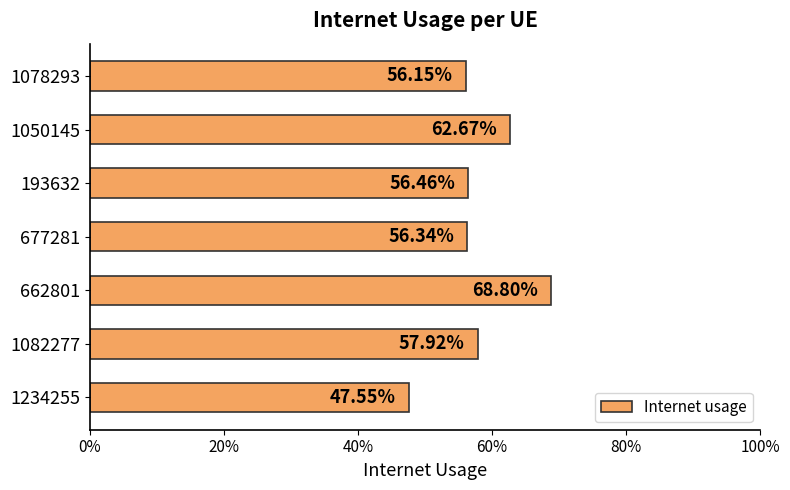

What is the greatest value displayed?

0.7